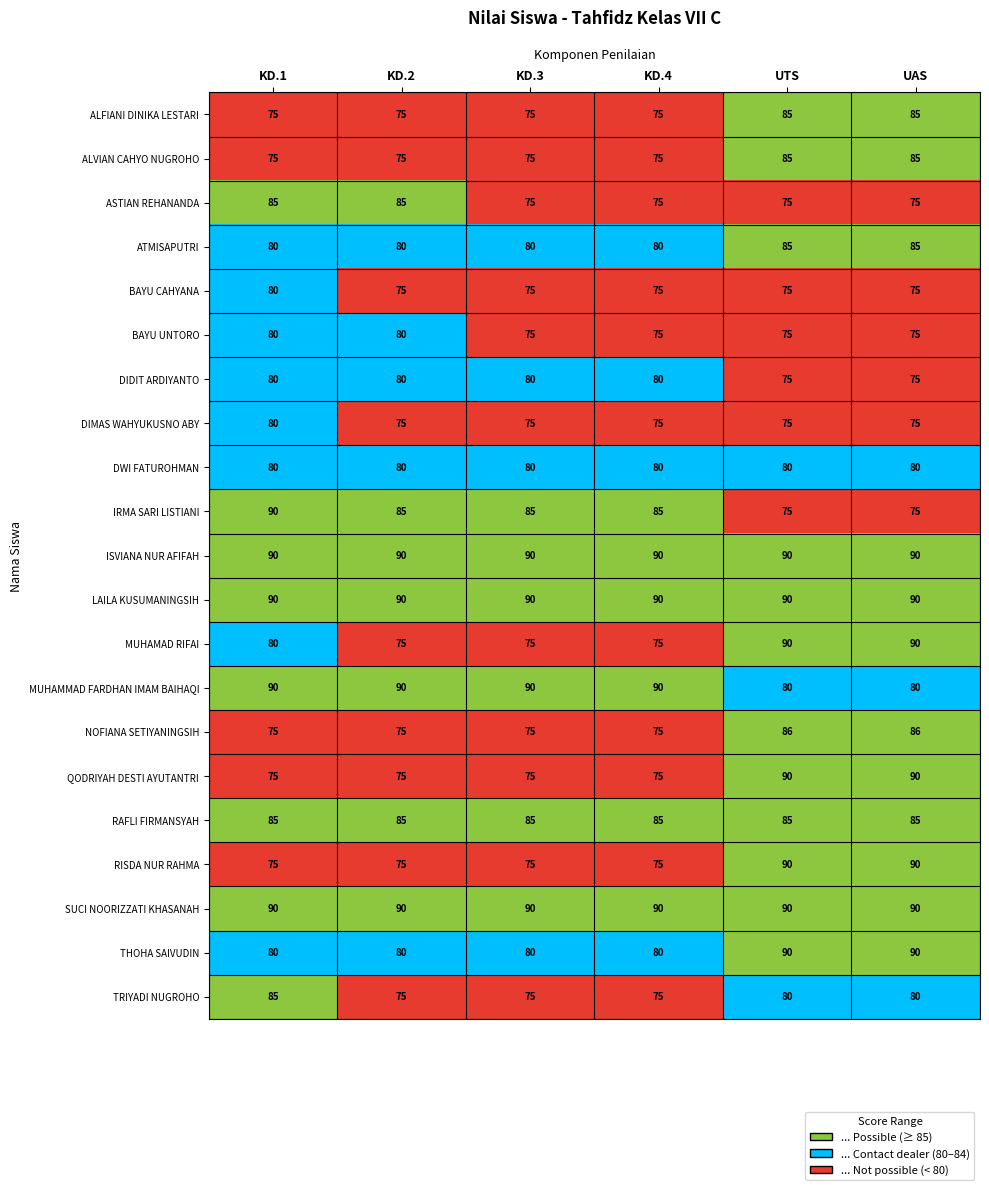

What is the spread (max minus min) of values at KD.4?

15